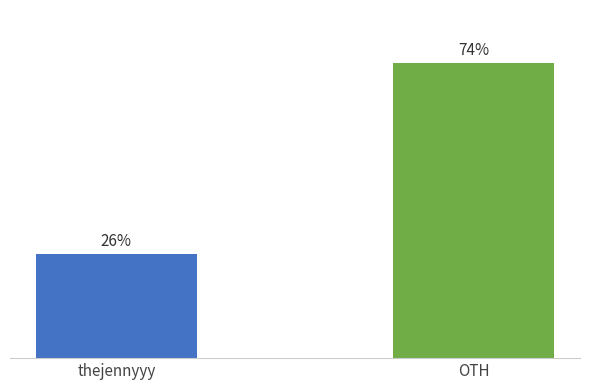

Reading left to right, extract all data points from this chart.

thejennyyy=564499	OTH=1599554